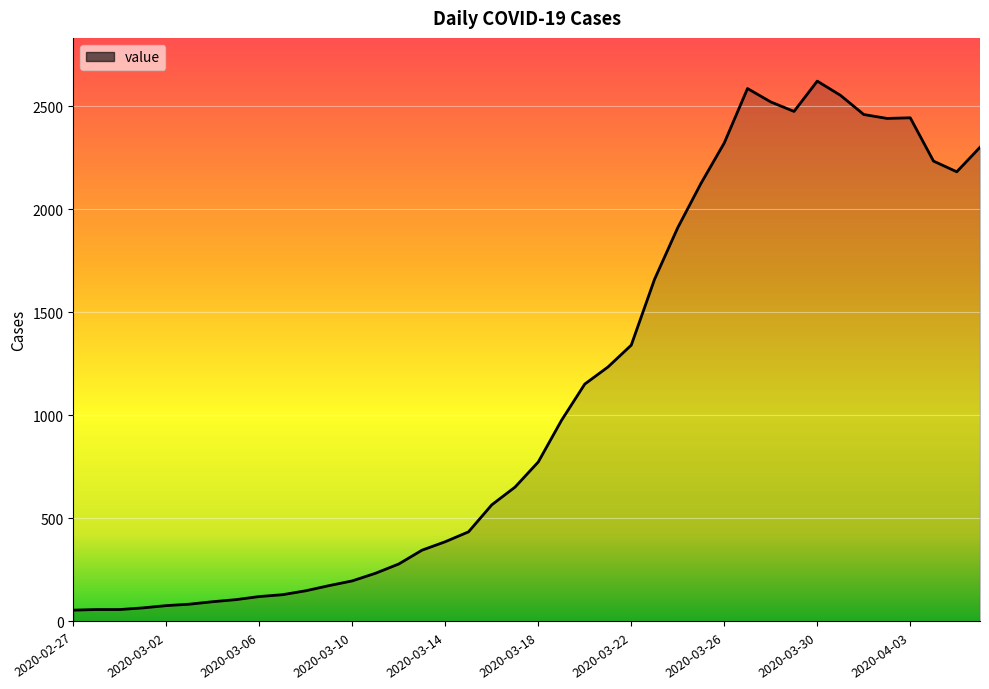

What is the minimum value shown in the chart?

55